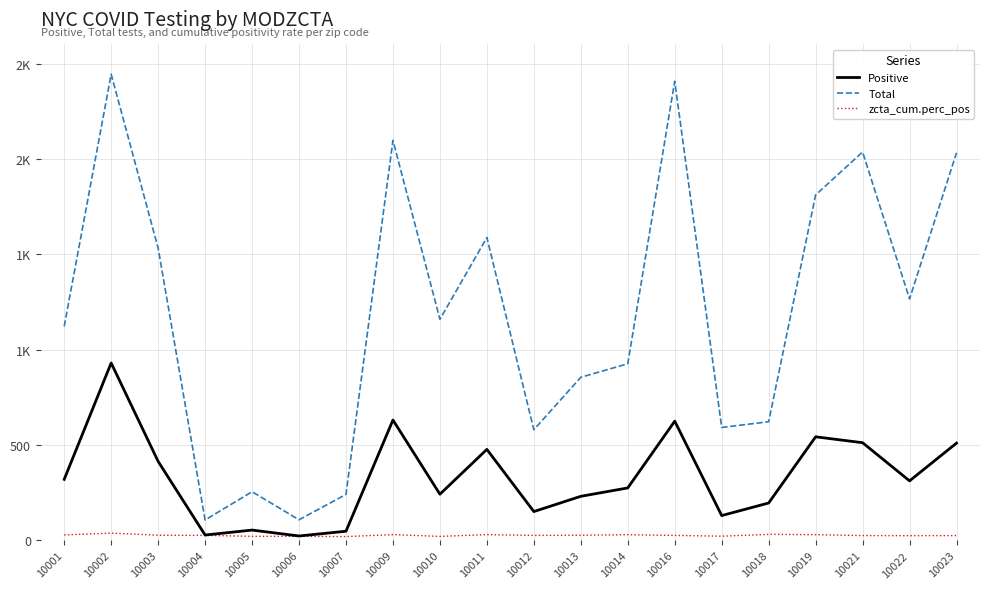

At which label does Positive reach its peak?

10002